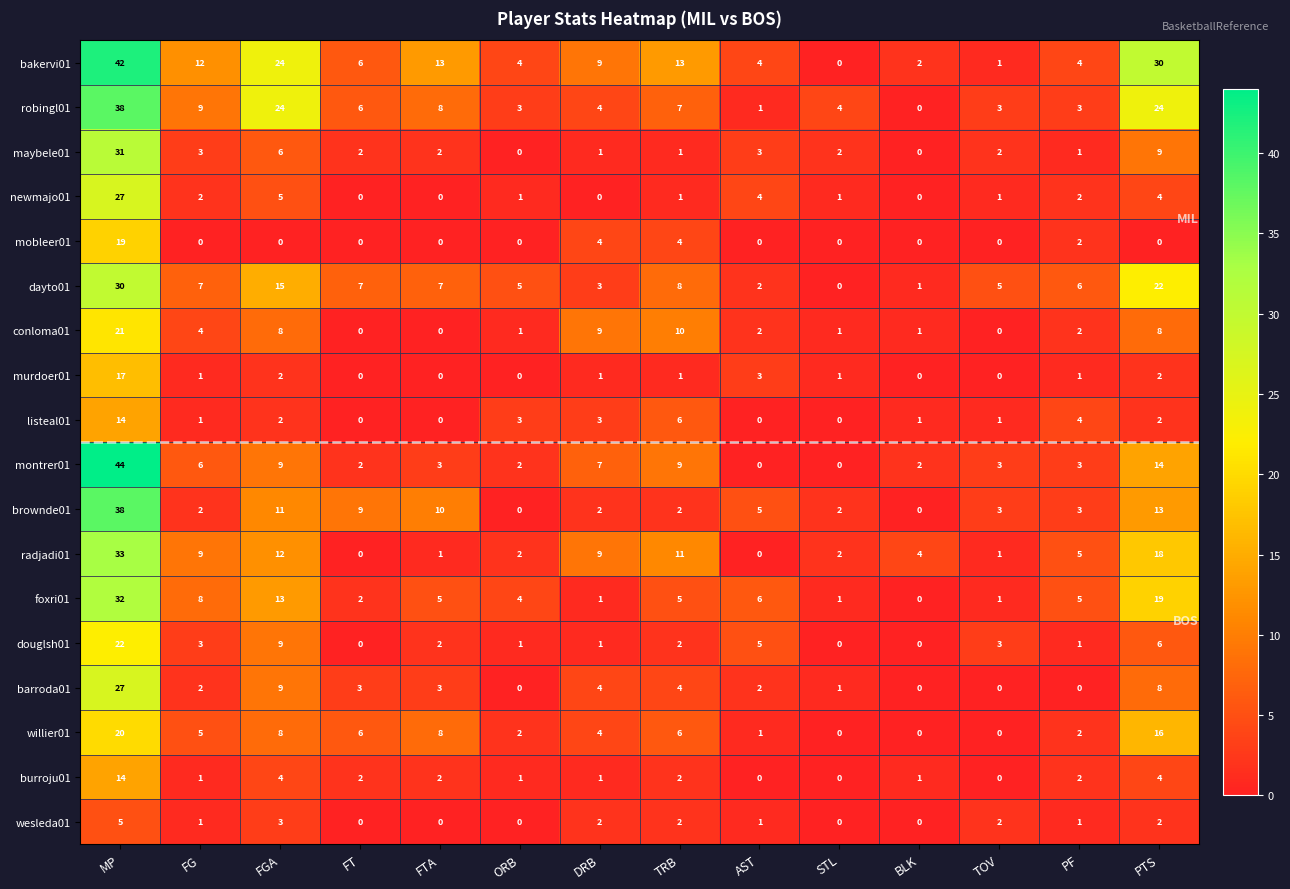

At which category does the chart reach its peak across all series?

MP